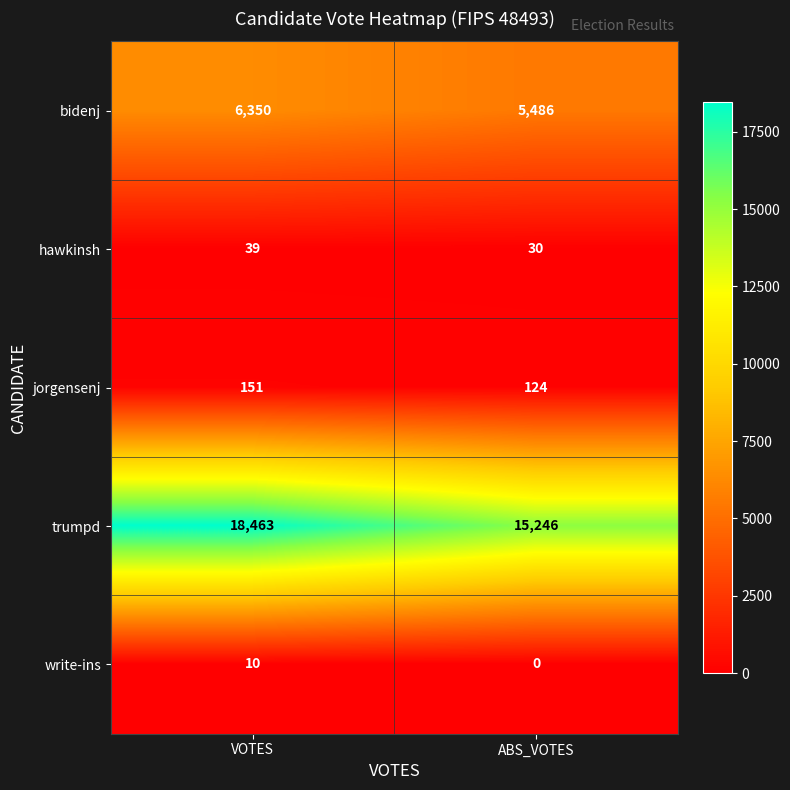

Reading left to right, extract all data points from this chart.

bidenj: VOTES=6350	ABS_VOTES=5486
hawkinsh: VOTES=39	ABS_VOTES=30
jorgensenj: VOTES=151	ABS_VOTES=124
trumpd: VOTES=18463	ABS_VOTES=15246
write-ins: VOTES=10	ABS_VOTES=0